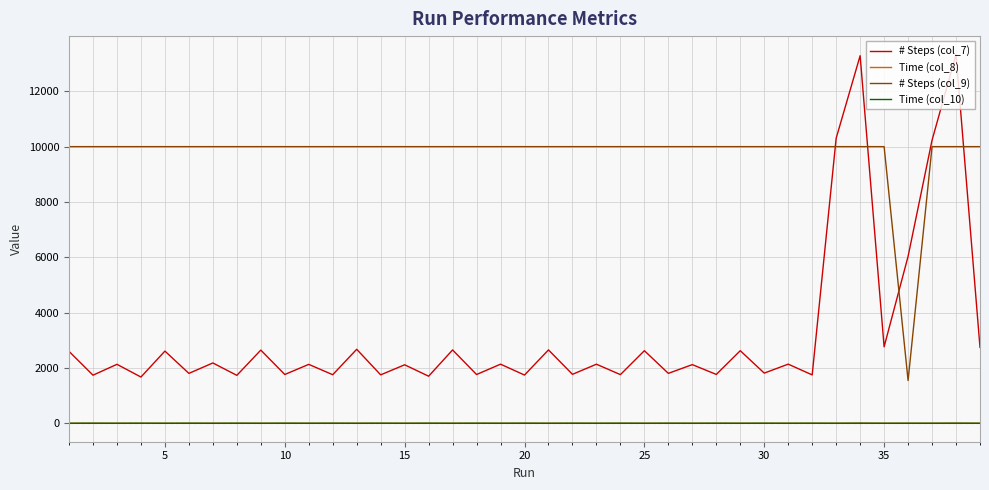

What is the greatest value displayed?

13330.0